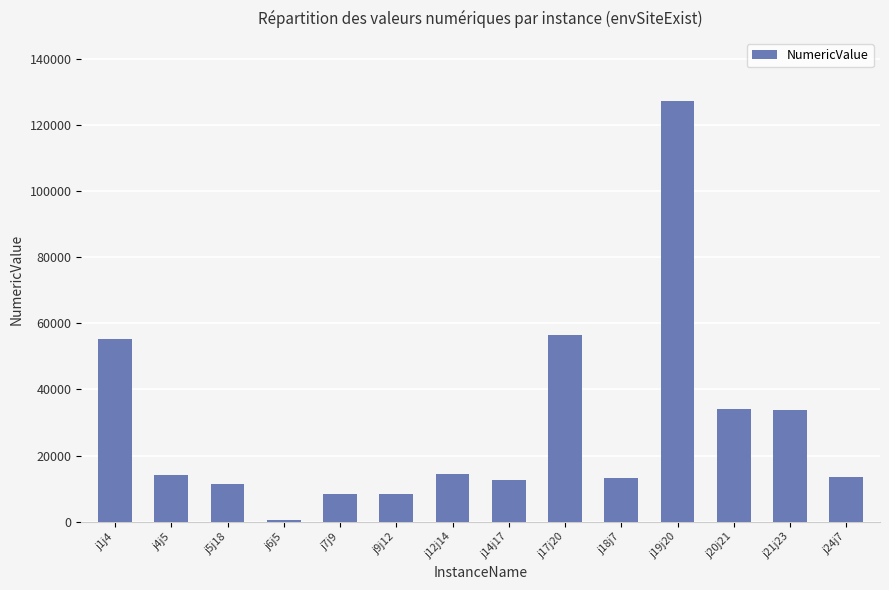

Which category has the highest value across all series?

j19j20